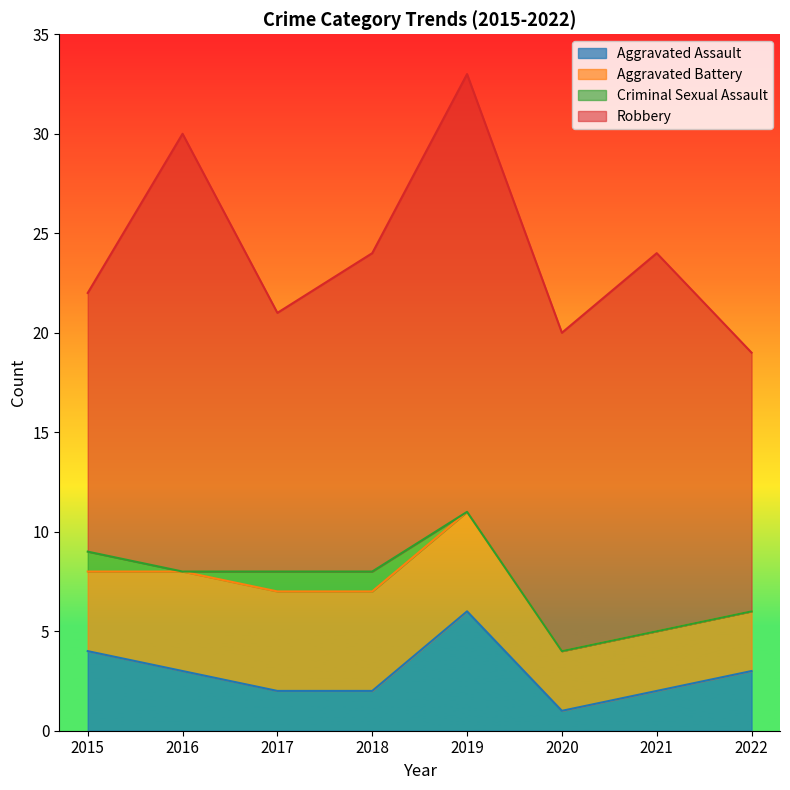

Does the chart have visible grid lines?

No